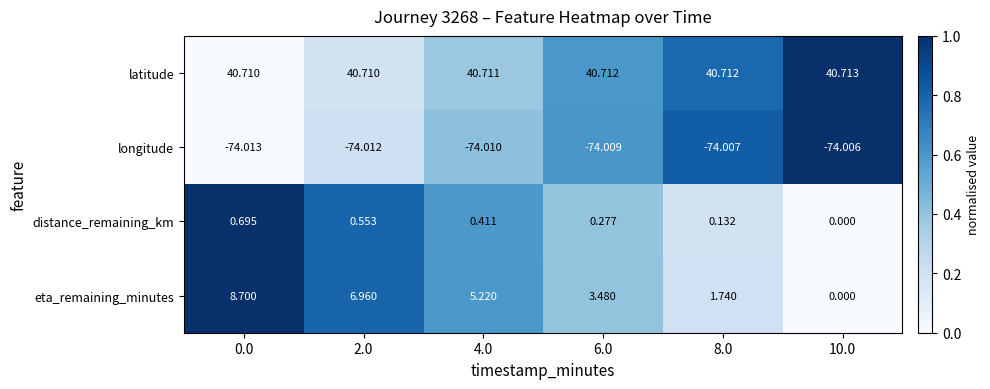

Which series changed the most between 2.0 and 6.0?

eta_remaining_minutes